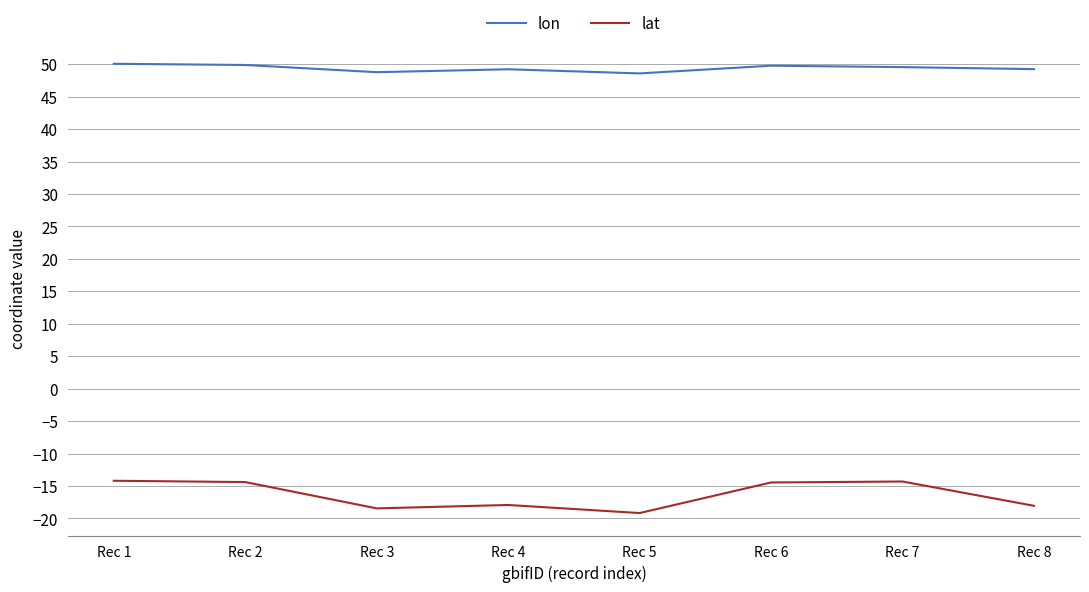

List the series in order of their overall mean, highest first.

lon, lat